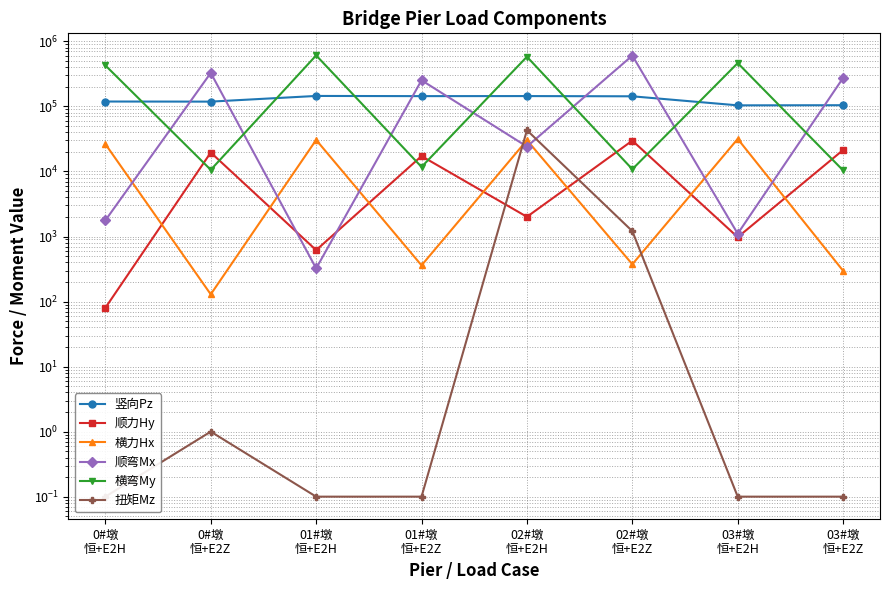

List the labels in order of 横弯My value, largest first.

01#墩
恒+E2H, 02#墩
恒+E2H, 03#墩
恒+E2H, 0#墩
恒+E2H, 01#墩
恒+E2Z, 02#墩
恒+E2Z, 0#墩
恒+E2Z, 03#墩
恒+E2Z